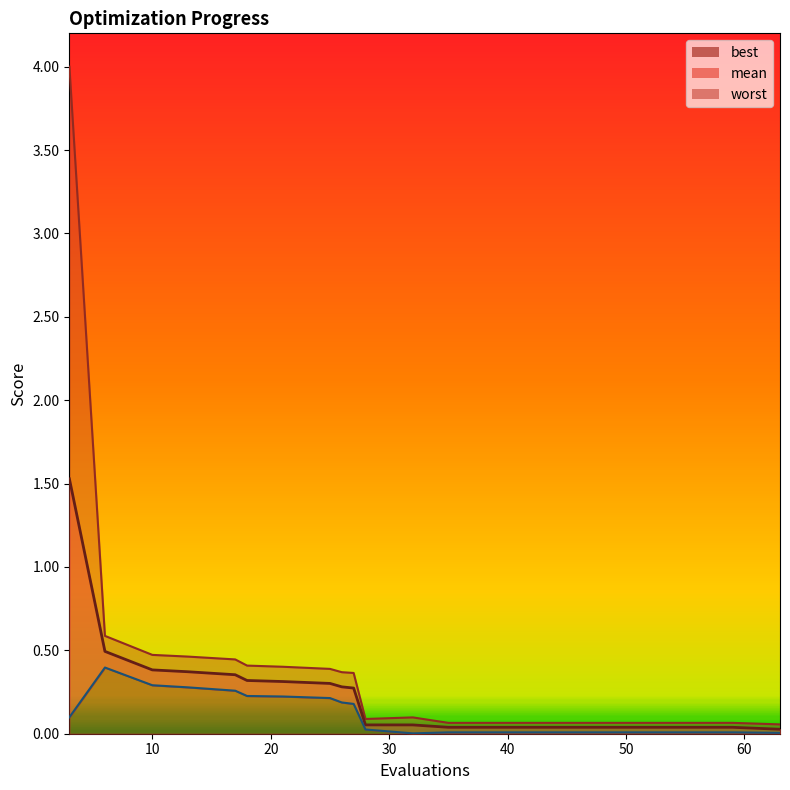

True or false: best has a value of 0.0 at 43.

False